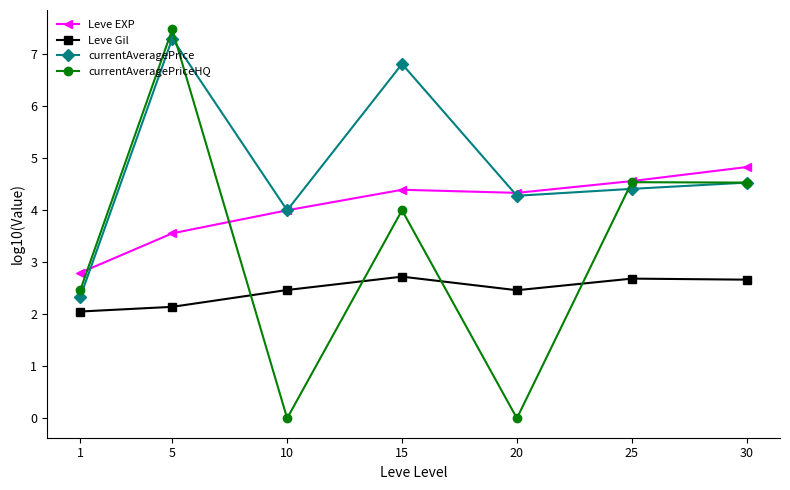

Rank the categories by currentAveragePrice value from highest to lowest.

5, 15, 30, 25, 20, 10, 1